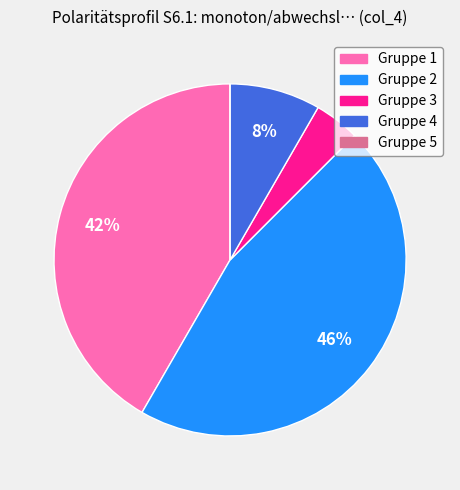

To the nearest percent, what is the average slice percentage?

20%